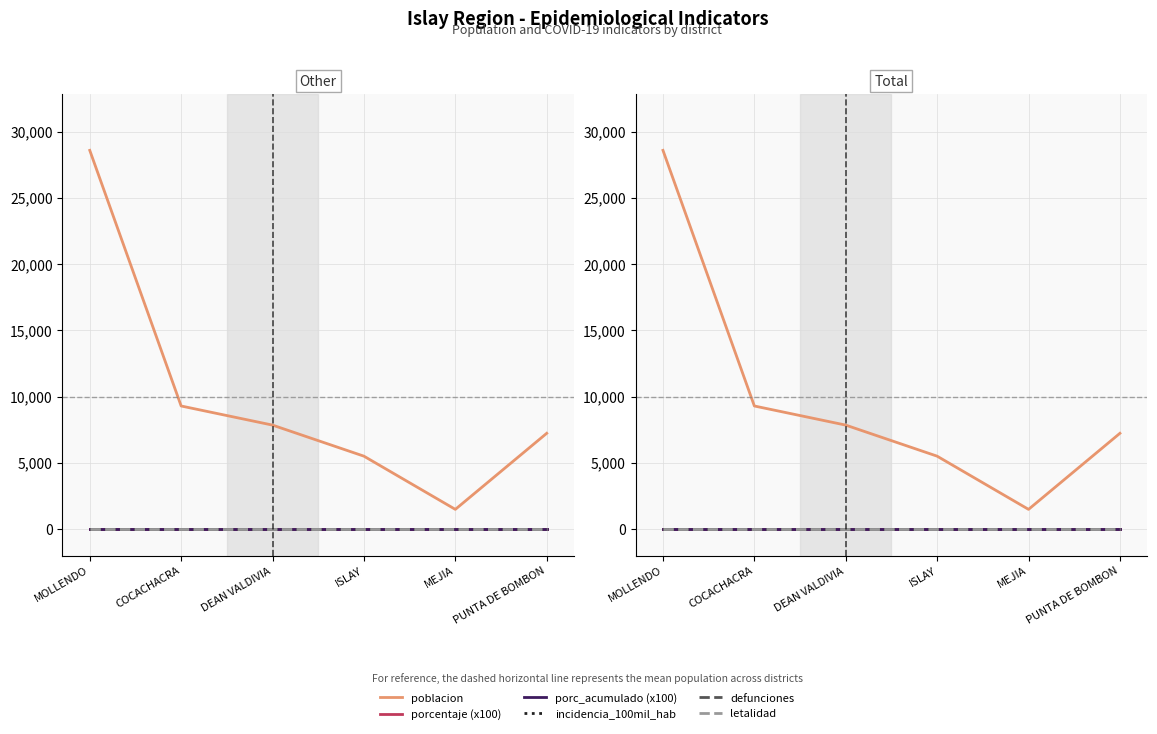

True or false: defunciones and letalidad intersect in this chart.

False